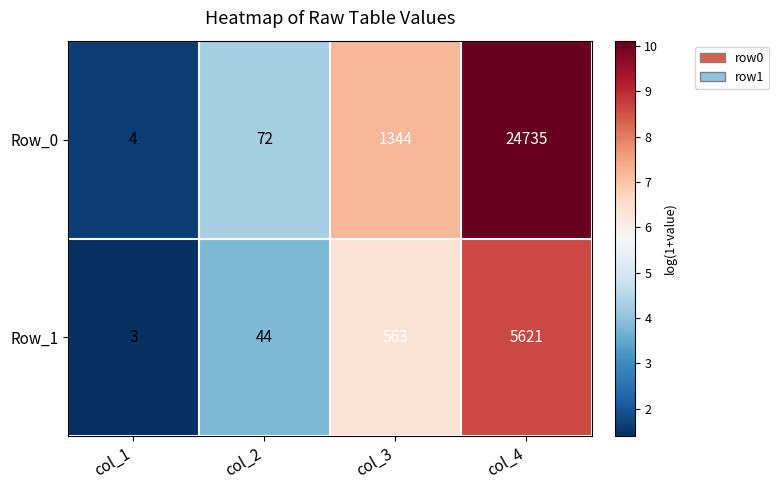

The Row_0 series shows 41484 at col_4. True or false?

False